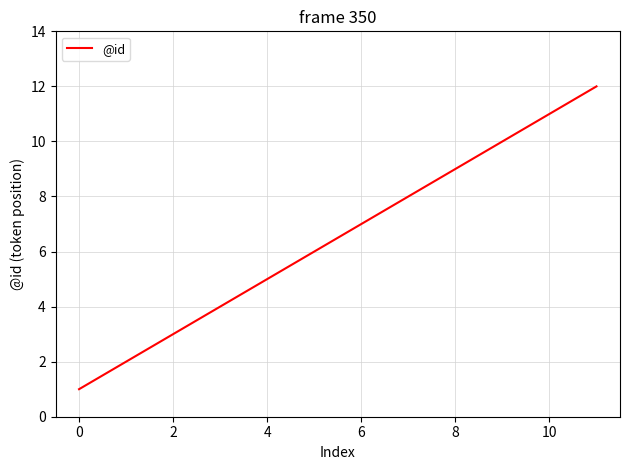

What is the maximum value shown in the chart?

12